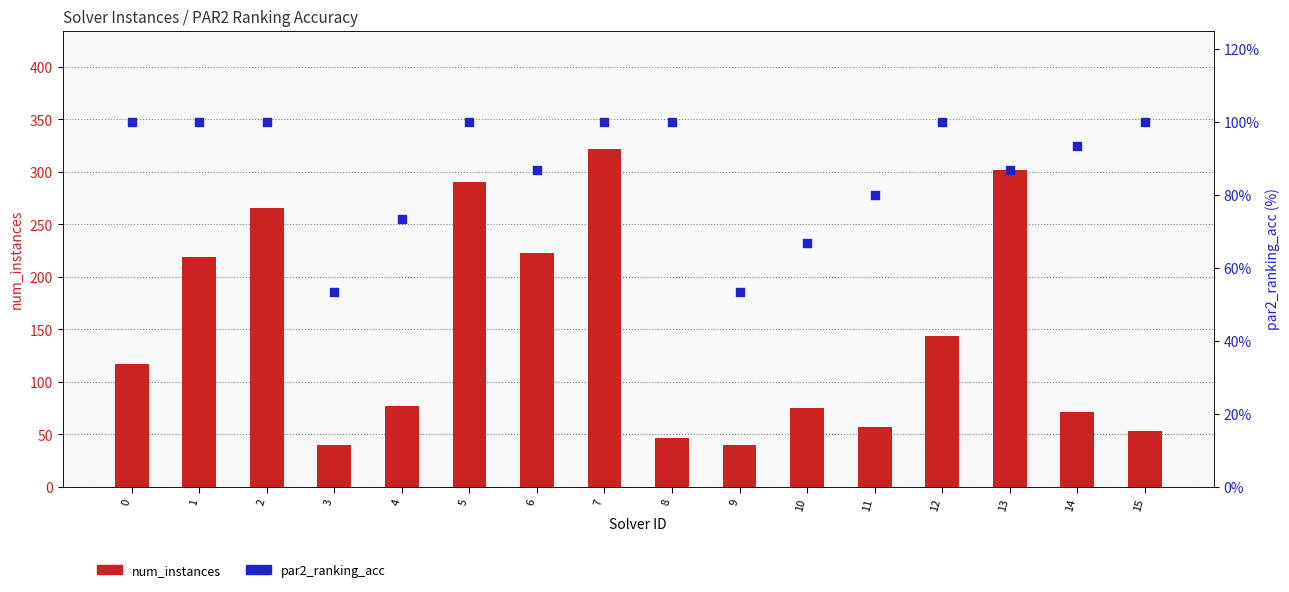

What is the total value across all series at 5?

390.0